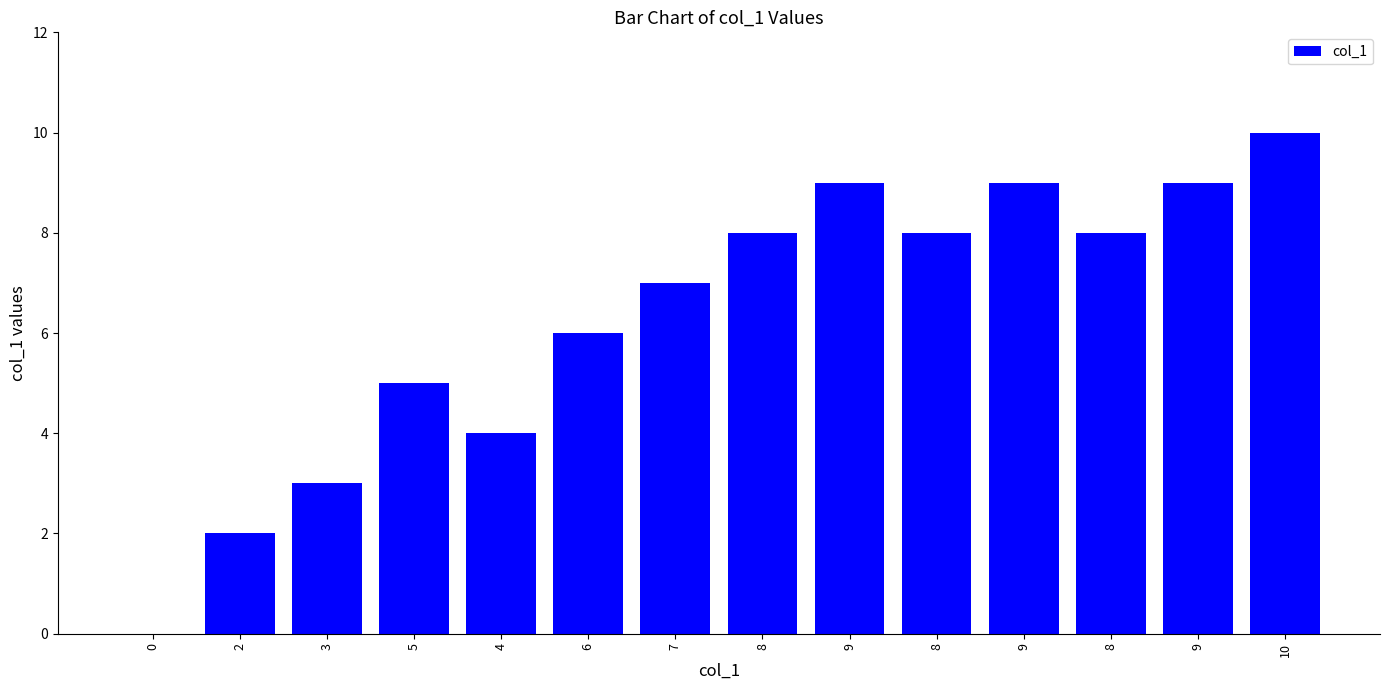

Count the number of categories in the chart.

14